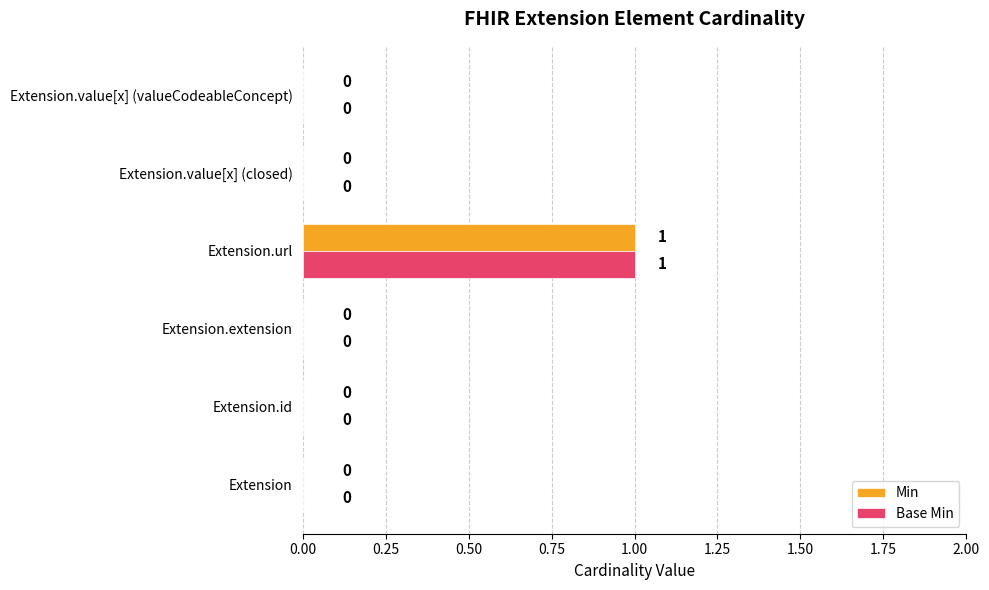

True or false: Min has a value of 0 at Extension.value[x] (closed).

True